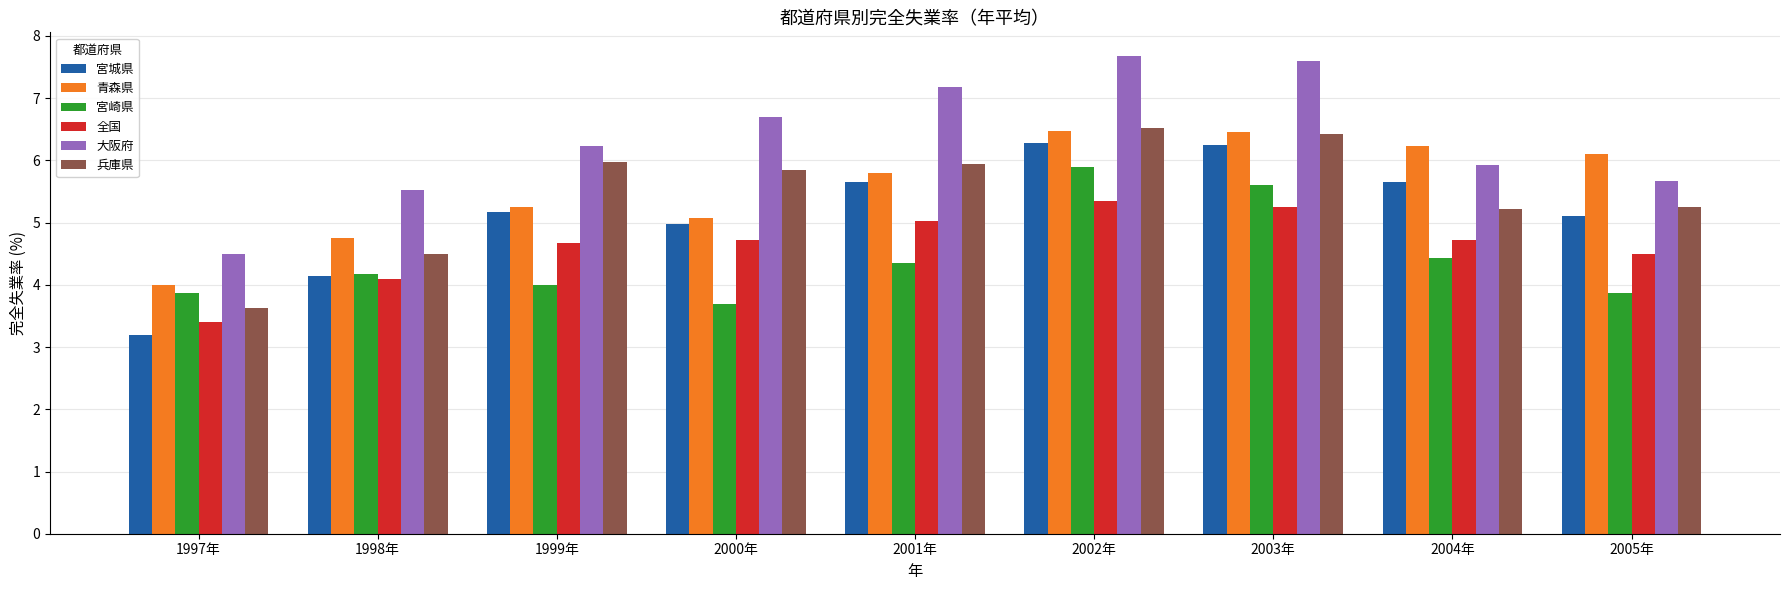

Between 1998年 and 2005年, which series saw the biggest shift?

青森県